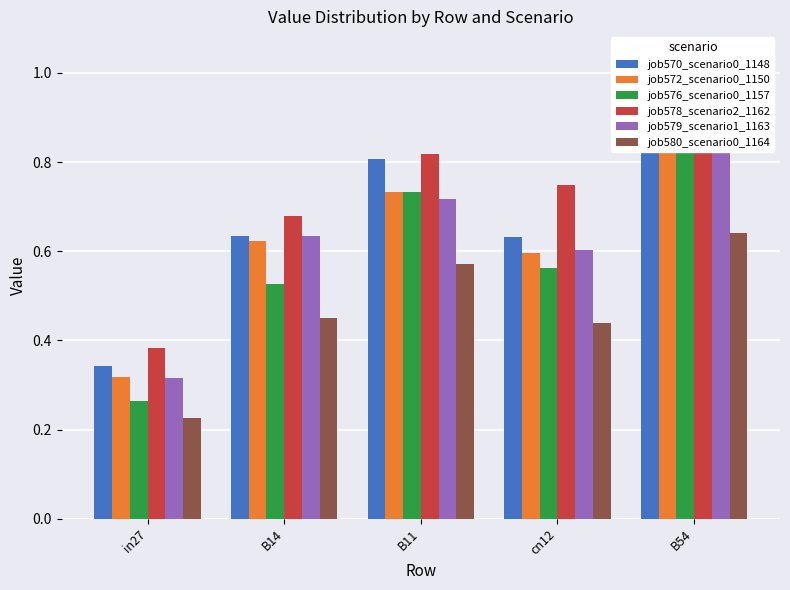

Rank the series at B14 from lowest to highest value.

job580_scenario0_1164, job576_scenario0_1157, job572_scenario0_1150, job579_scenario1_1163, job570_scenario0_1148, job578_scenario2_1162